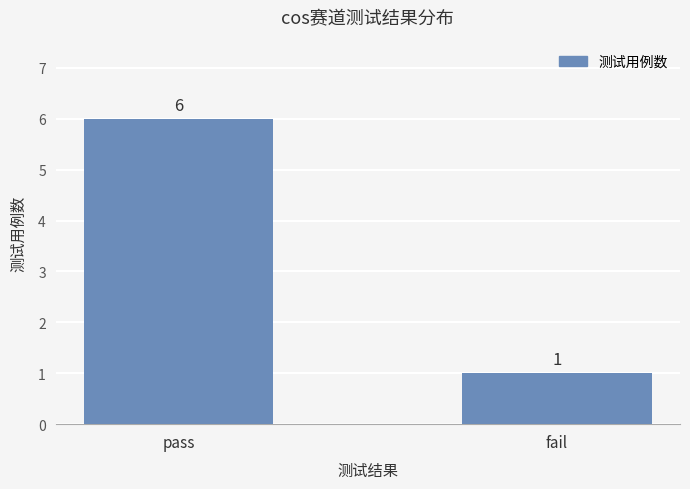

What is the difference between the values at pass and fail?

5